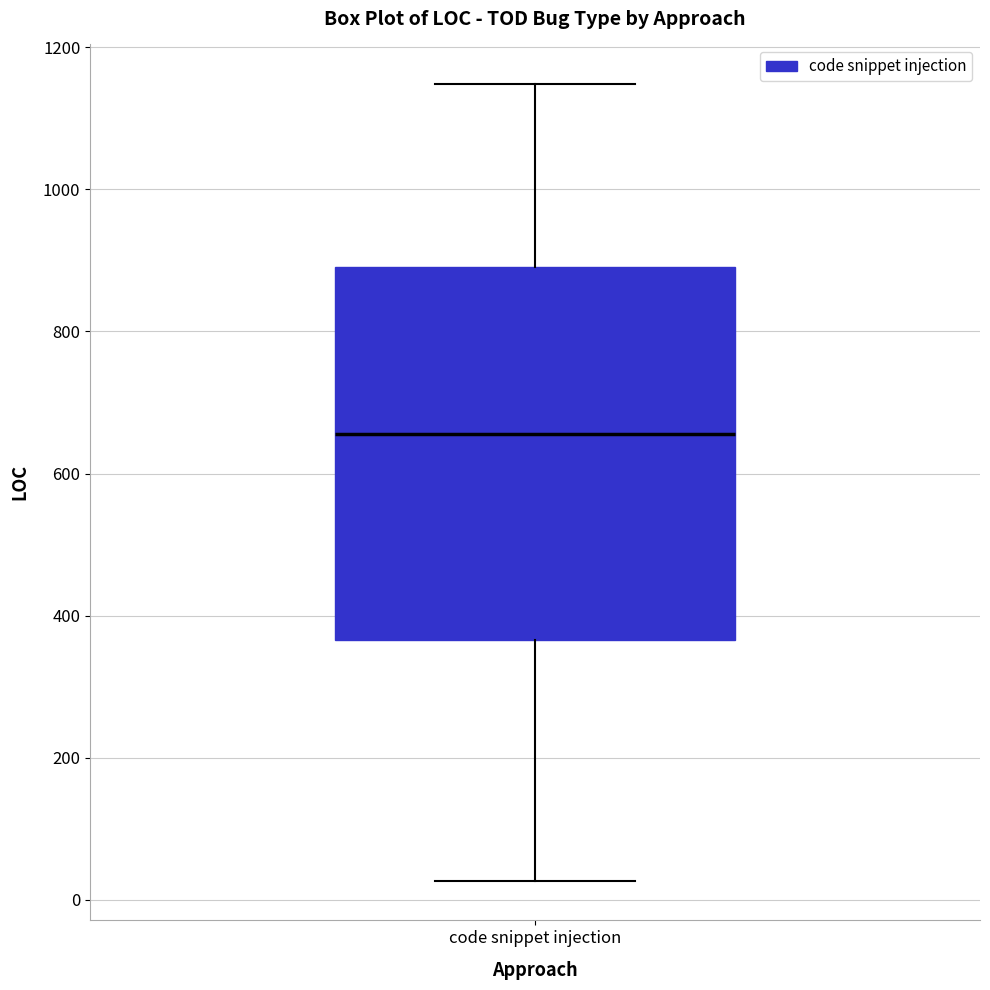

Read this box plot against the y-axis: the position of the median line, the range covered by the box, and the ends of both whiskers. The values are not printed on the chart, so give them approximately, as read against the axis.

median 660, box 360 to 900, whiskers 20 to 1140